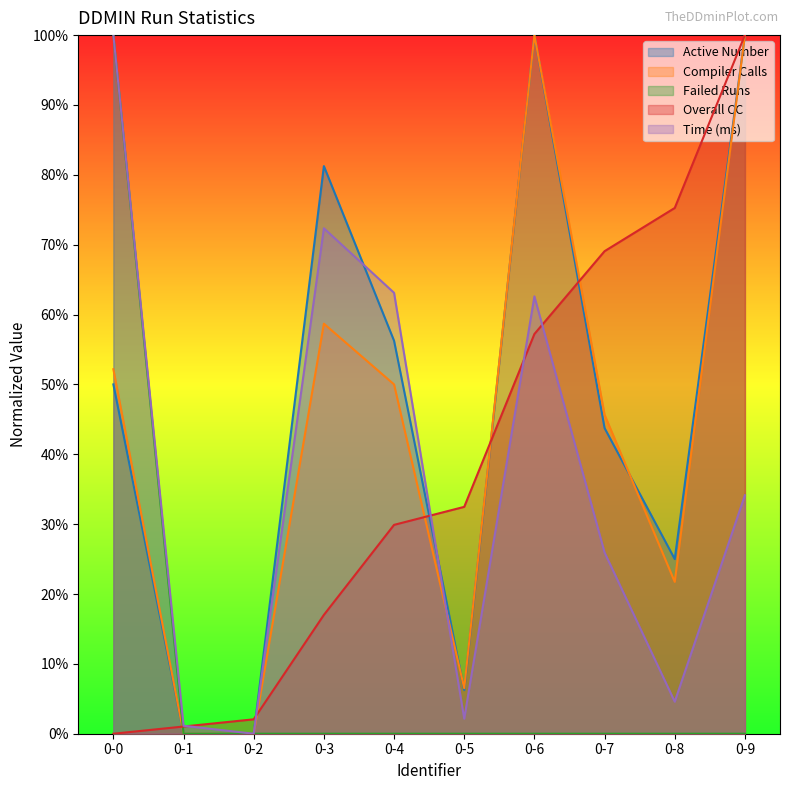

What is the difference between the highest and lowest values at 0-5?

0.3